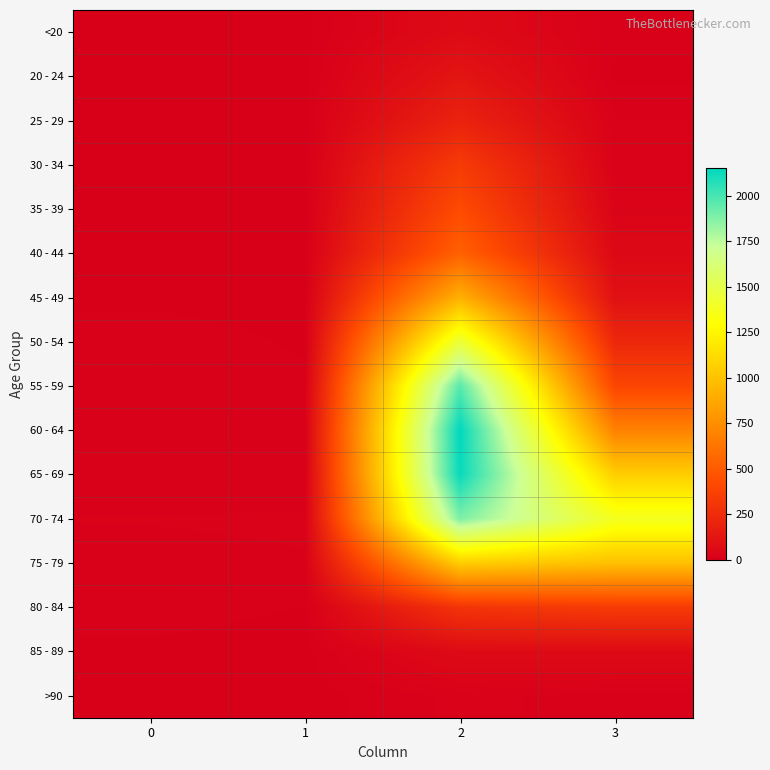

At which category is the sum across all series the highest?

2